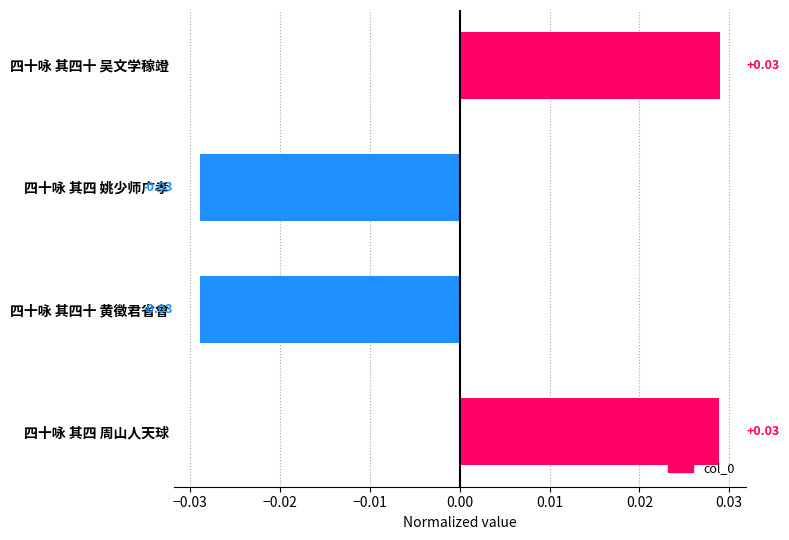

What is the change in value from 四十咏 其四 姚少师广孝 to 四十咏 其四 周山人天球?

+0.1